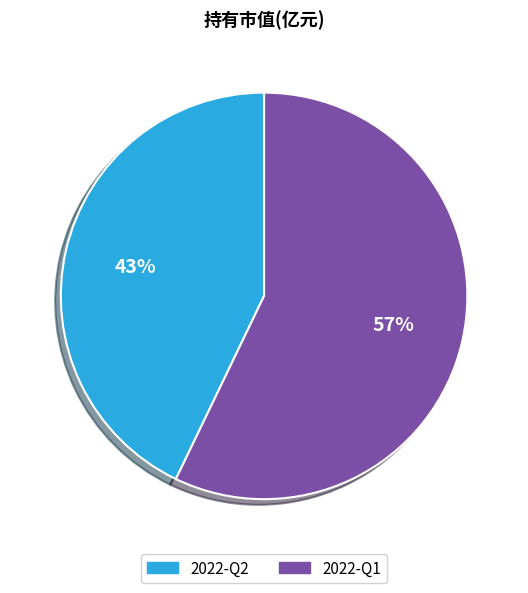

Rank the categories by value from lowest to highest.

2022-Q2, 2022-Q1